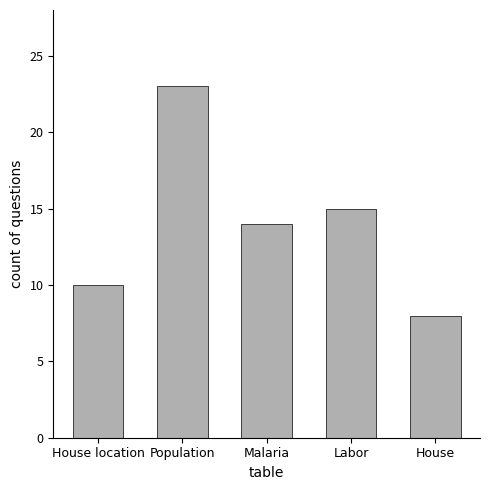

What is the change in value from House location to Labor?

+5